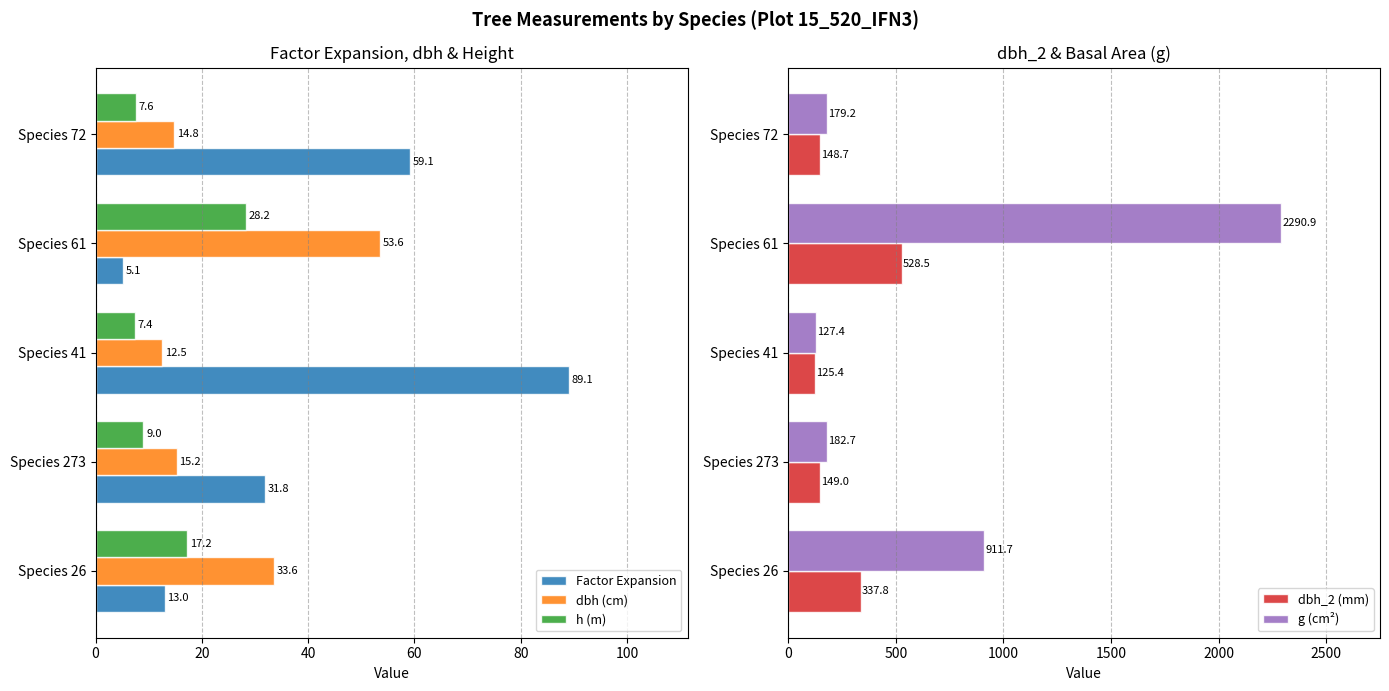

What is the average value of the dbh (cm) series?

26.0